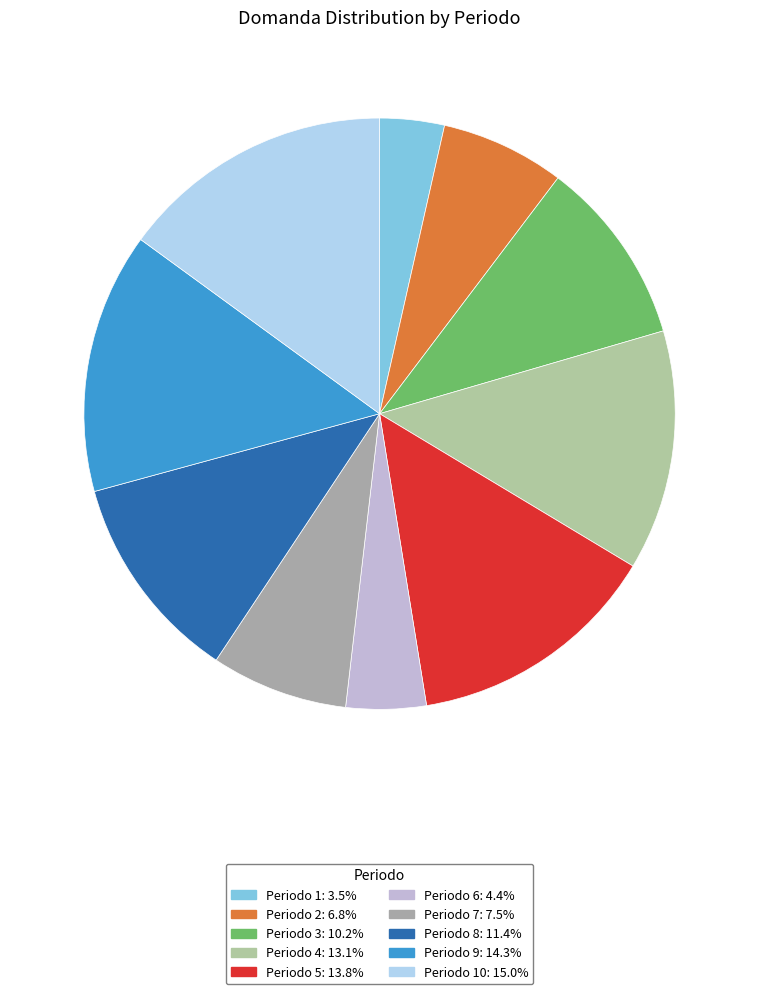

How many slices are in this pie chart?

10